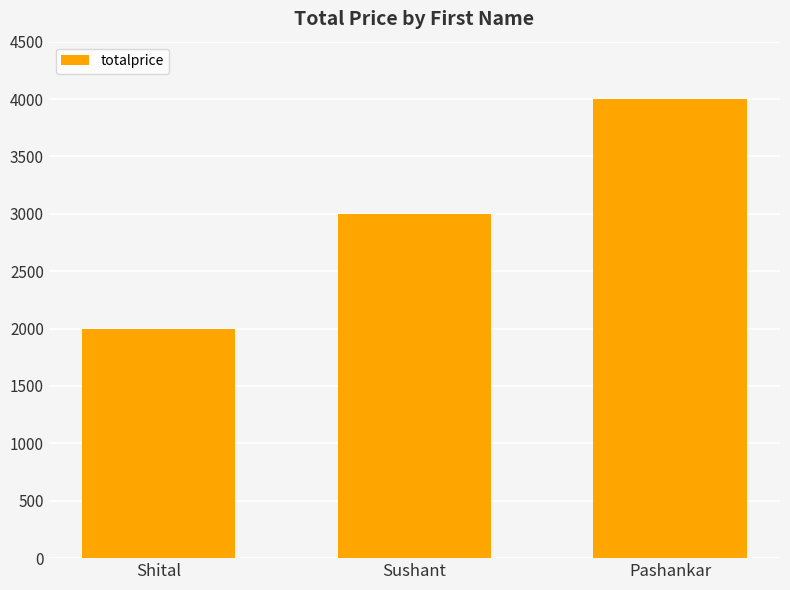

Reading right to left, what are all the values shown in this chart?

4000	3000	2000